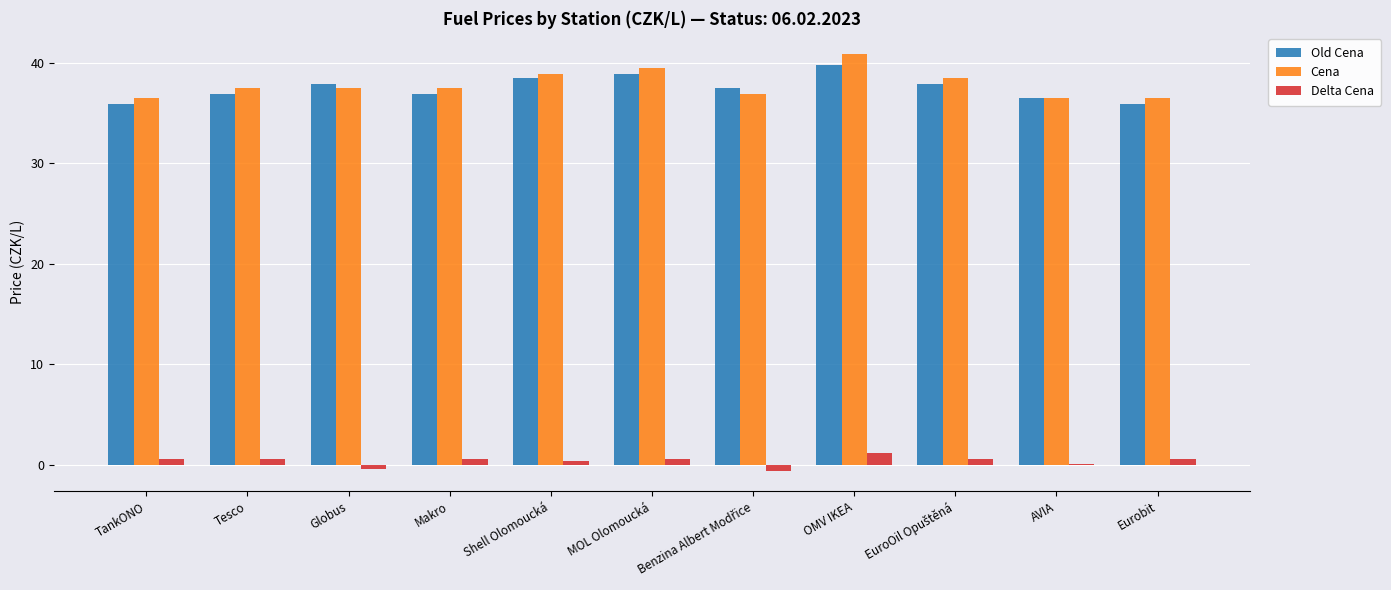

How many categories are shown in the chart?

11